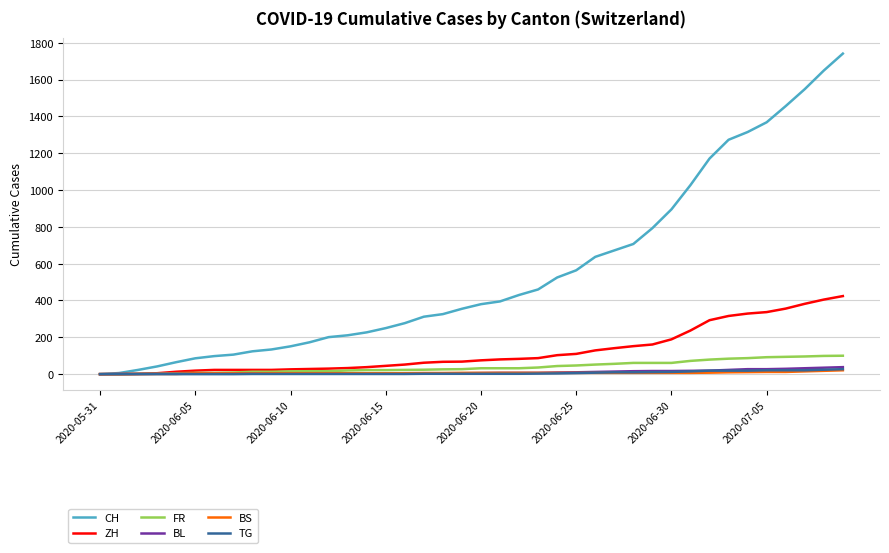

Which series has the largest range (max minus min)?

CH